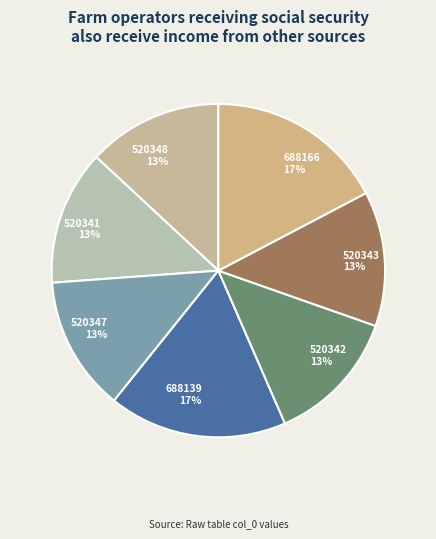

Count the number of slices in the pie.

7